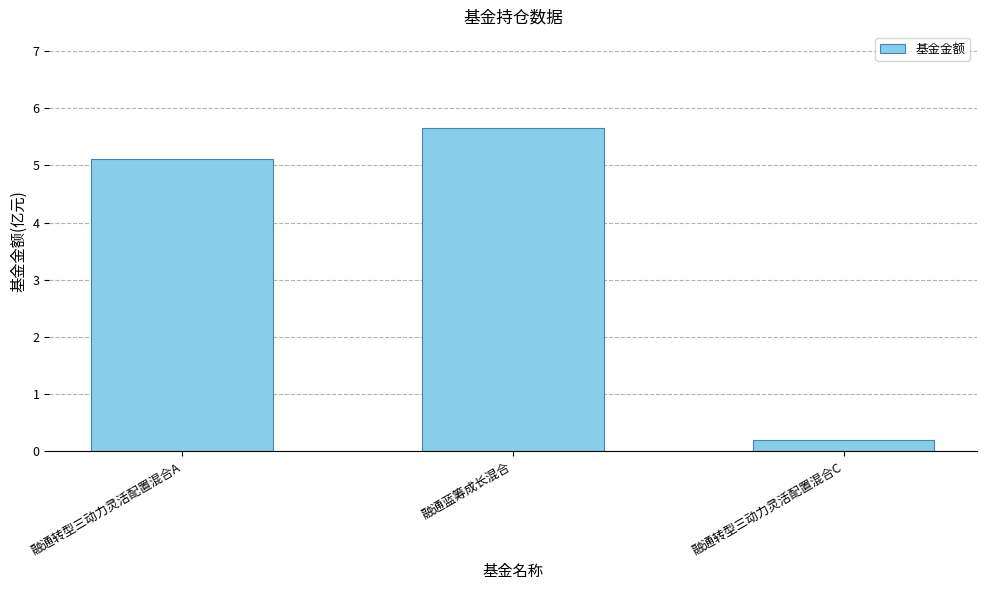

Read the value at 融通转型三动力灵活配置混合A.

5.1